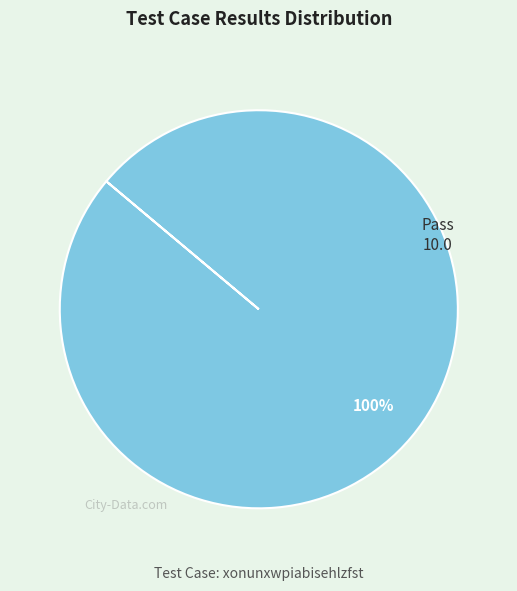

Is there any slice that represents more than half of the pie?

Yes